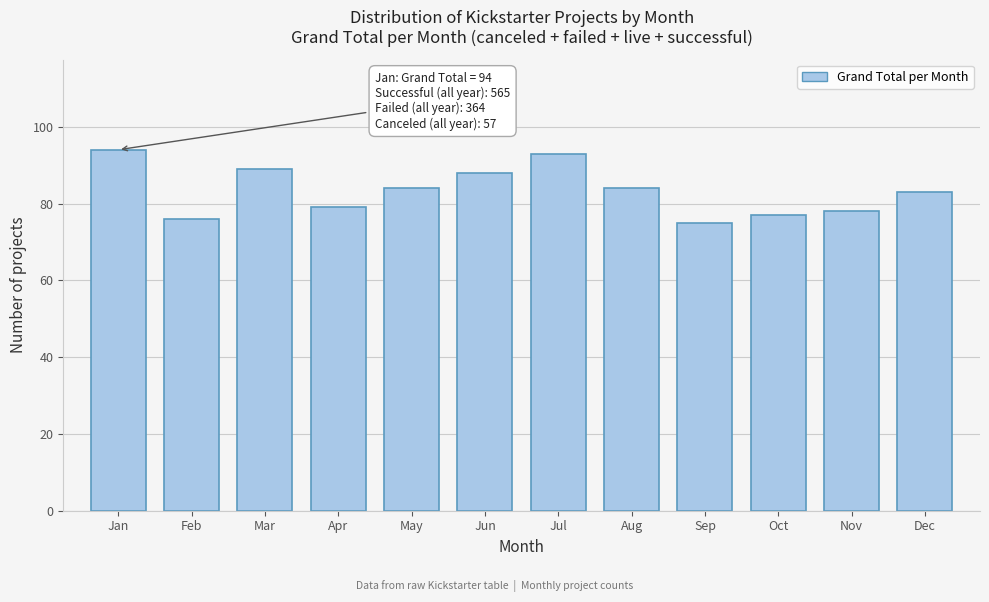

Reading left to right, transcribe all the data shown in this chart.

94	76	89	79	84	88	93	84	75	77	78	83